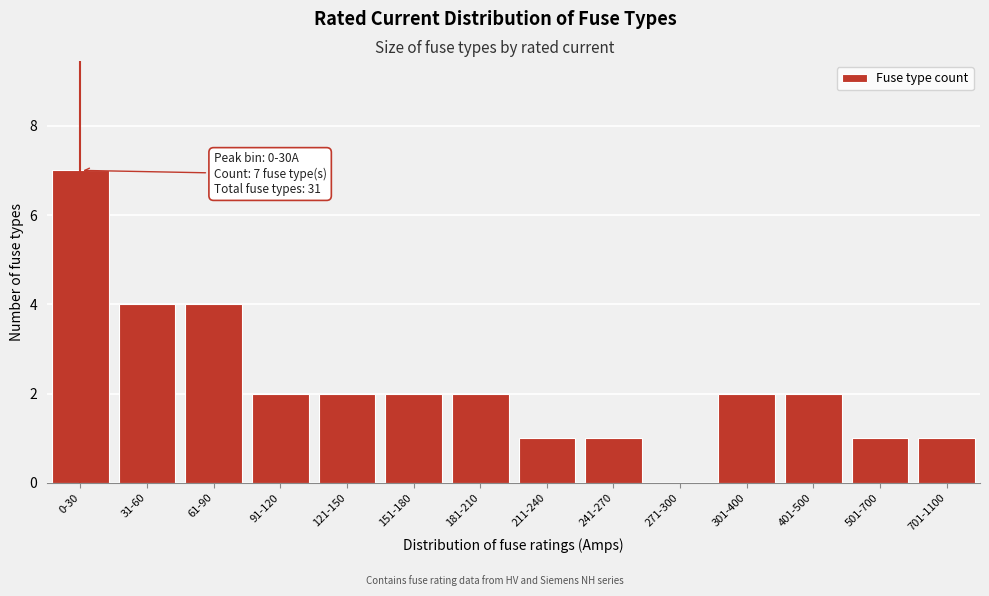

Reading right to left, what are all the values shown in this chart?

701-1100=1	501-700=1	401-500=2	301-400=2	271-300=0	241-270=1	211-240=1	181-210=2	151-180=2	121-150=2	91-120=2	61-90=4	31-60=4	0-30=7